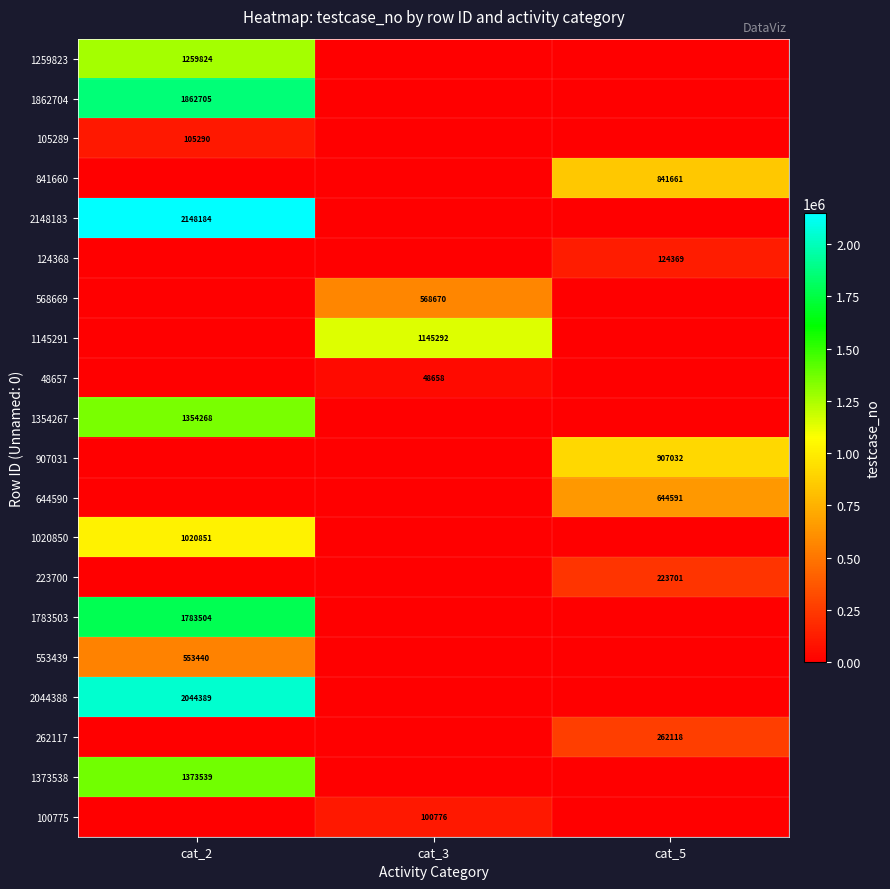

Is the value of 1020850 at cat_2 greater than the value of 644590 at cat_5?

Yes